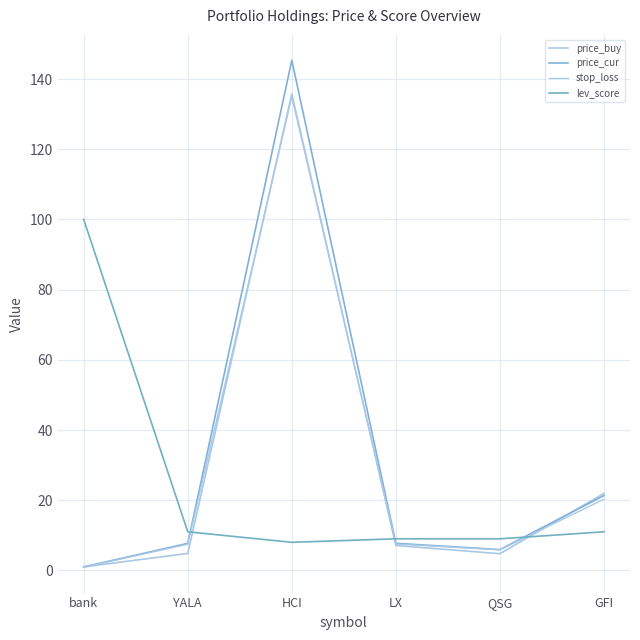

What is the total value across all series at bank?

102.9